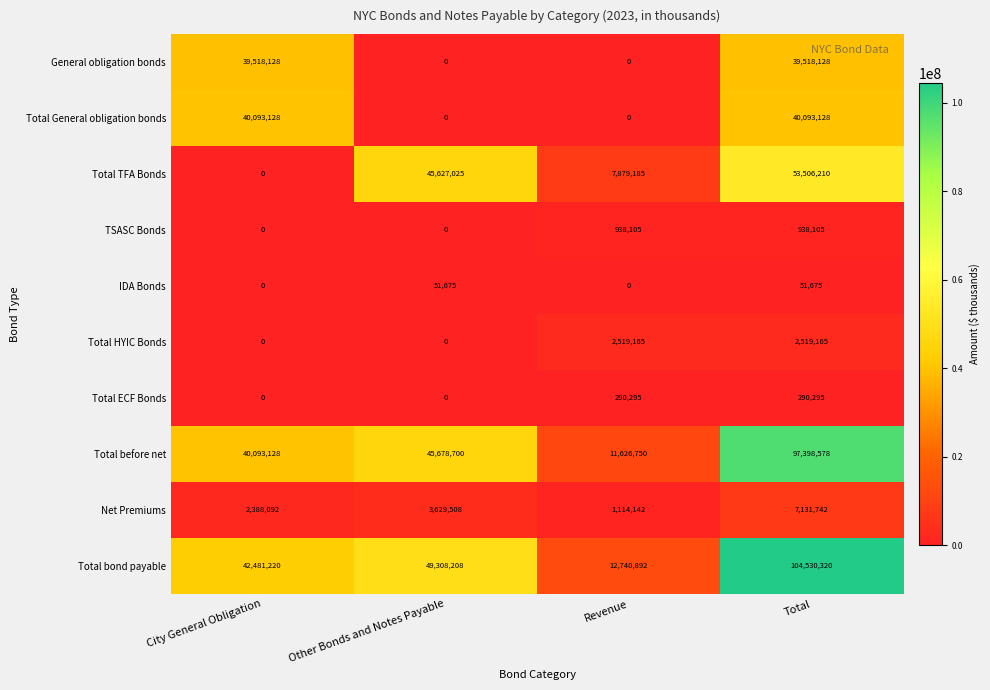

What is the difference between the maximum and minimum values in the Total bond payable series?

91789428